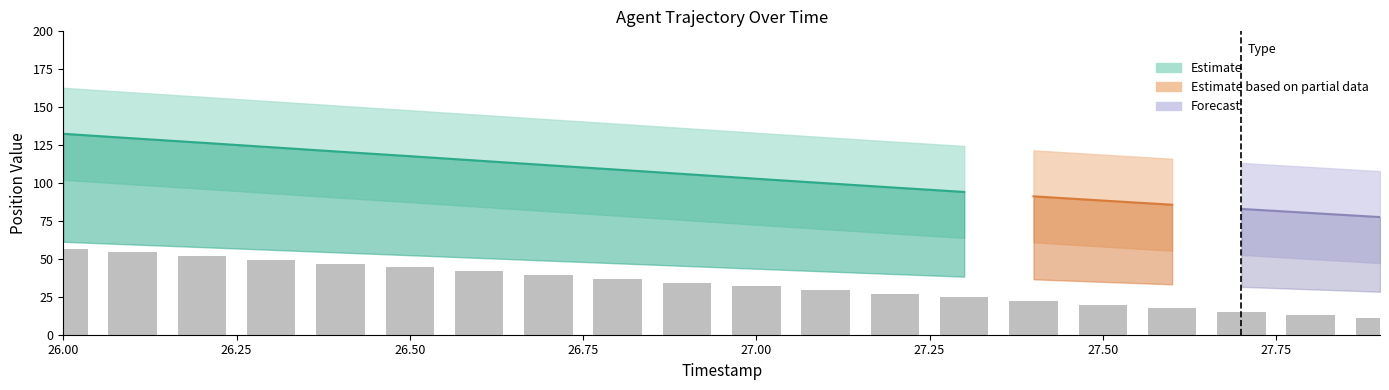

Rank the categories by value from lowest to highest.

27.9, 27.8, 27.7, 27.6, 27.5, 27.4, 27.3, 27.2, 27.1, 27.0, 26.9, 26.8, 26.7, 26.6, 26.5, 26.4, 26.3, 26.2, 26.1, 26.0